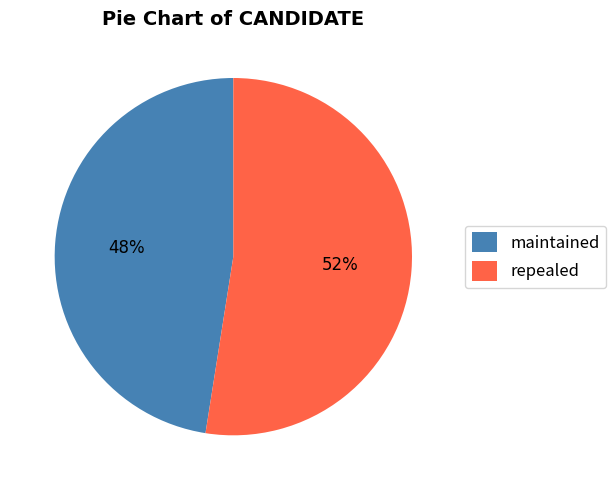

Which category has the smallest portion of the pie?

maintained